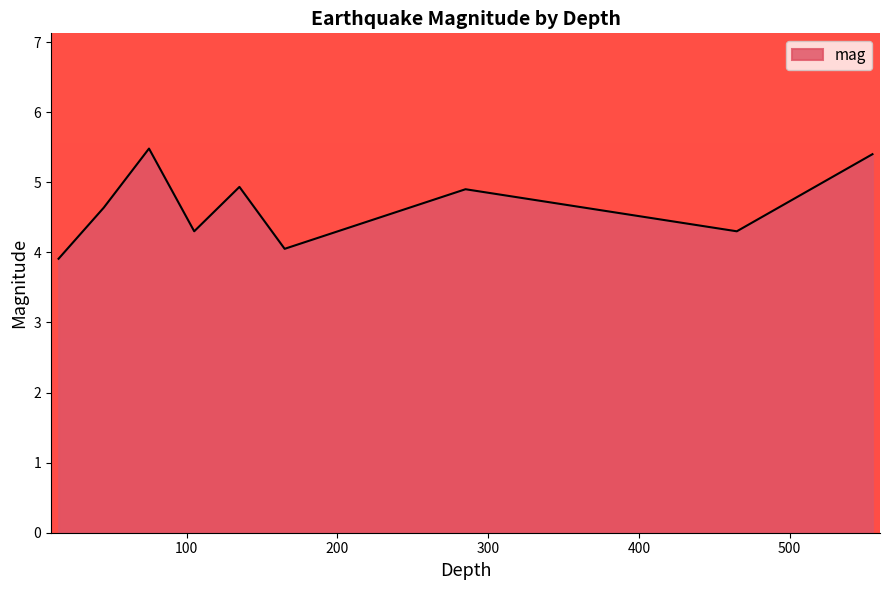

What is the greatest value displayed?

5.5